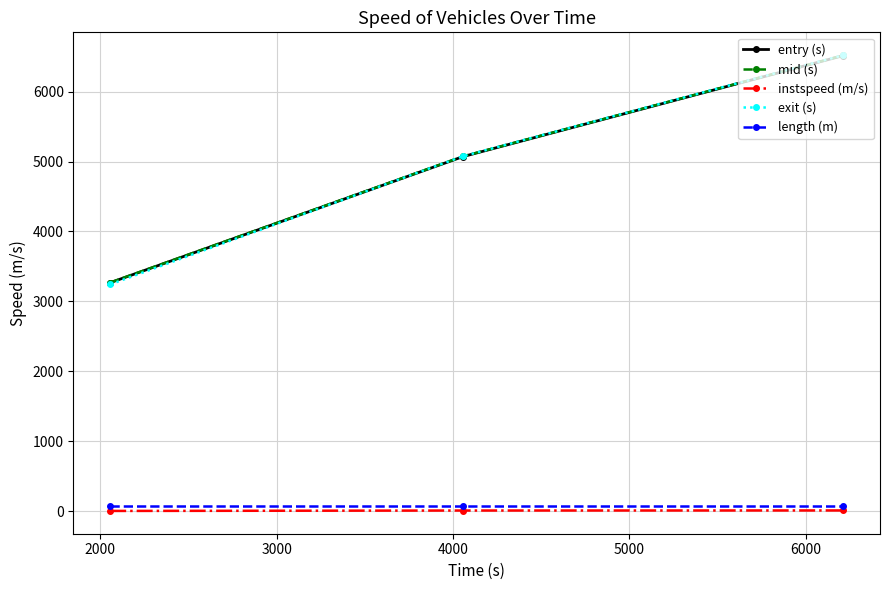

What is the maximum value for entry (s)?

6515.1